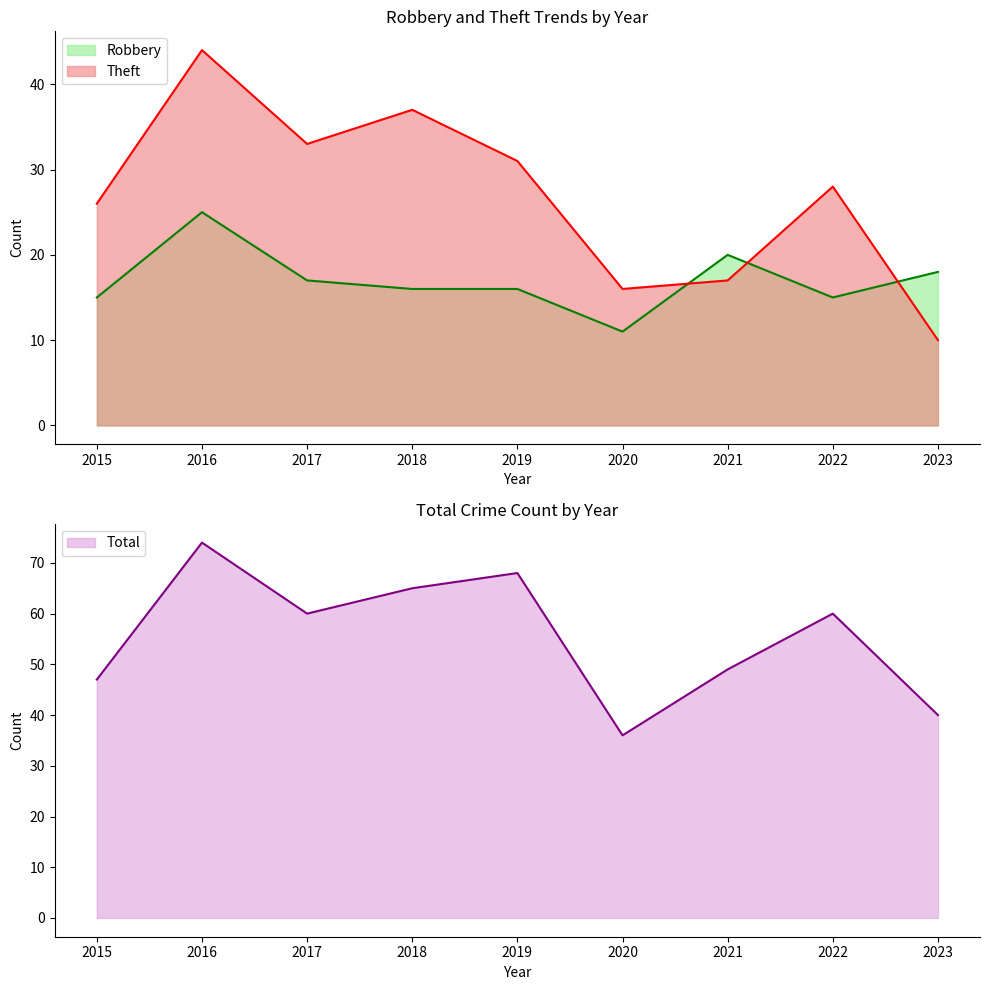

What value does the Robbery series have at 2023?

18